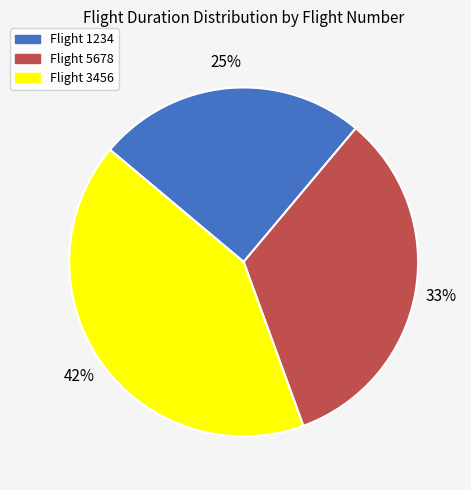

Is there any slice that represents more than half of the pie?

No